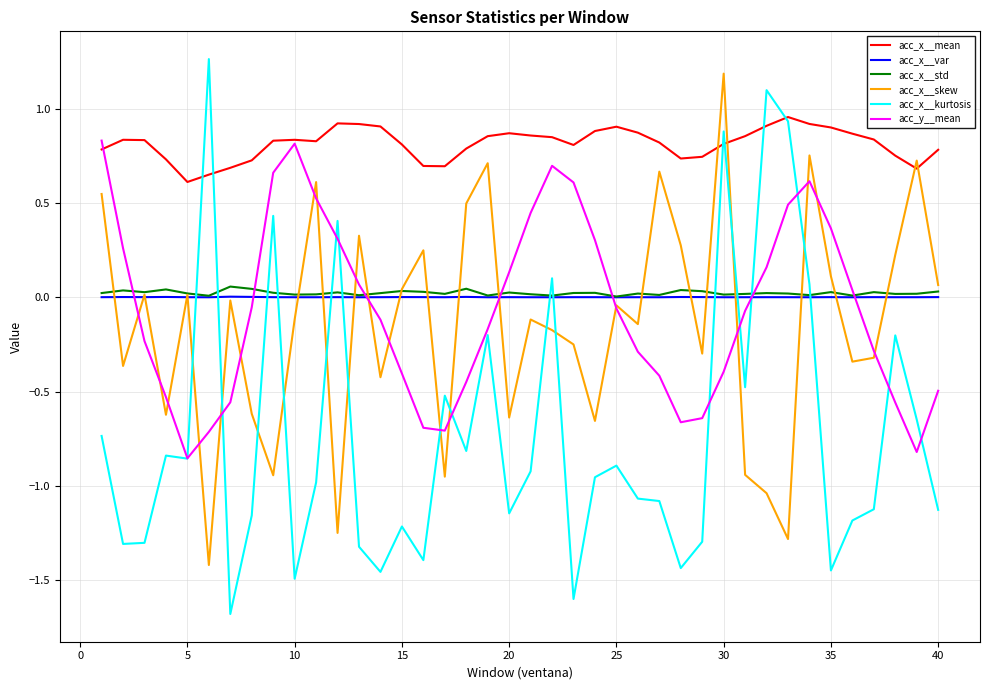

Which series has the largest total across all categories?

acc_x__mean